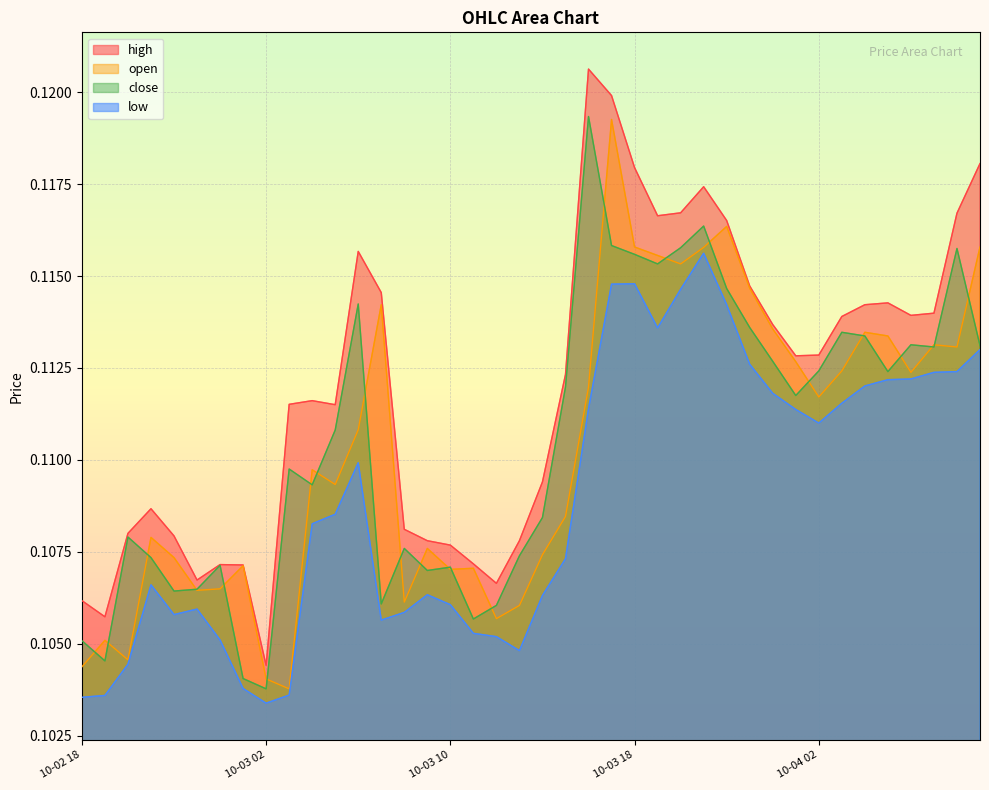

Count the close values in the range 0 to 1.

40